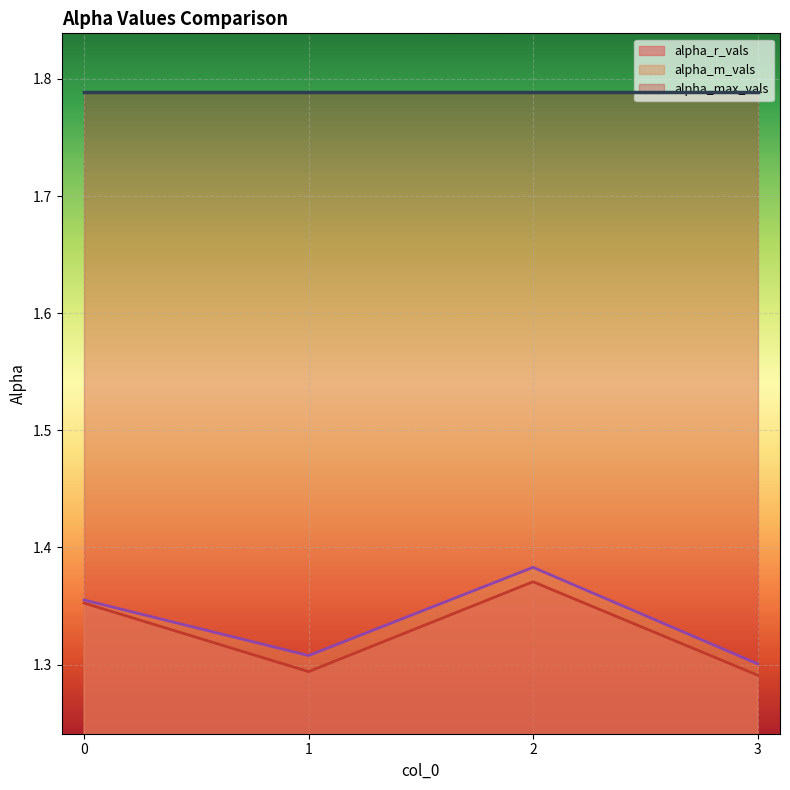

True or false: alpha_m_vals and alpha_r_vals cross at least once.

False